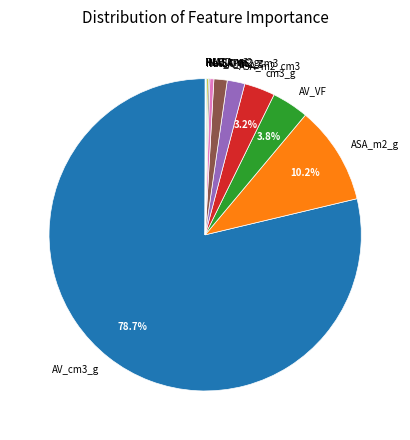

Is there any slice that represents more than half of the pie?

Yes